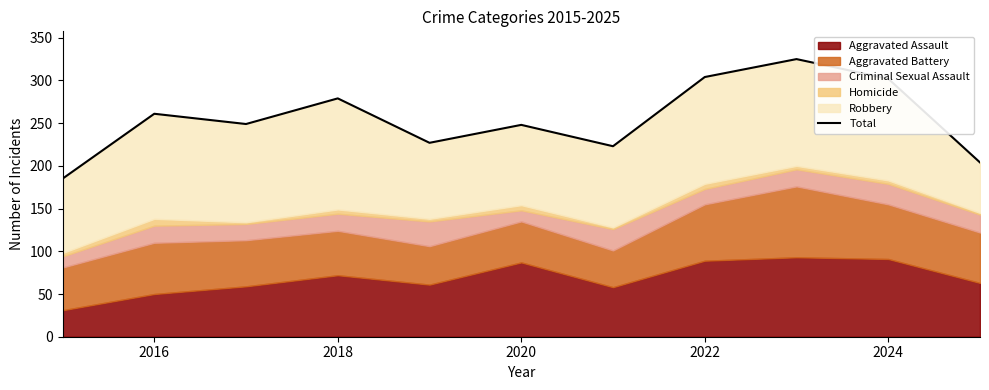

How many data points does each series have?

11